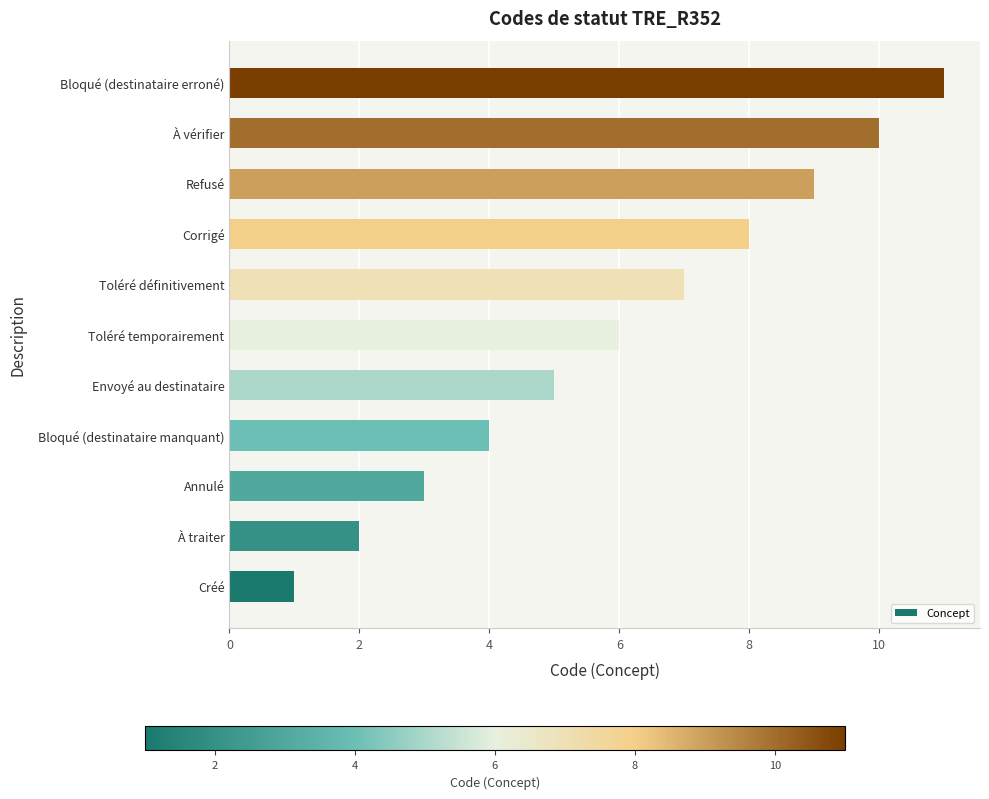

What is the maximum value shown in the chart?

11